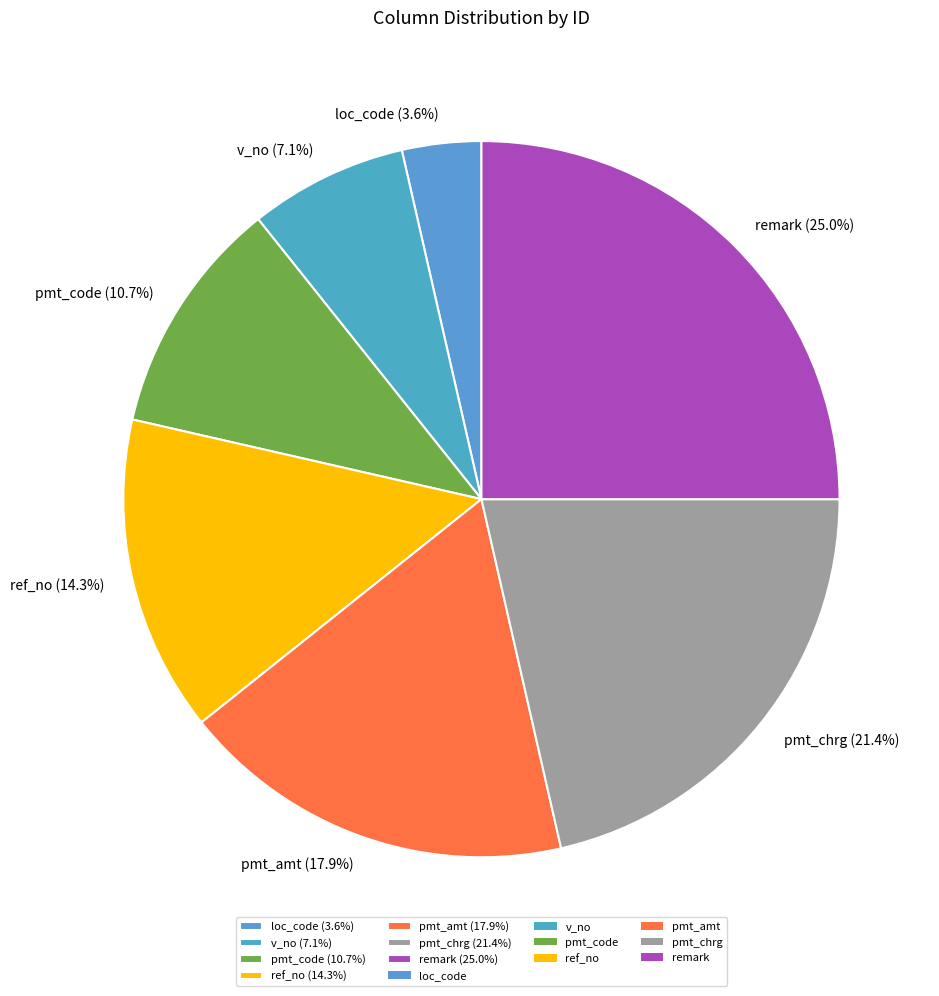

To the nearest percent, what percentage of the pie is pmt_code?

11%